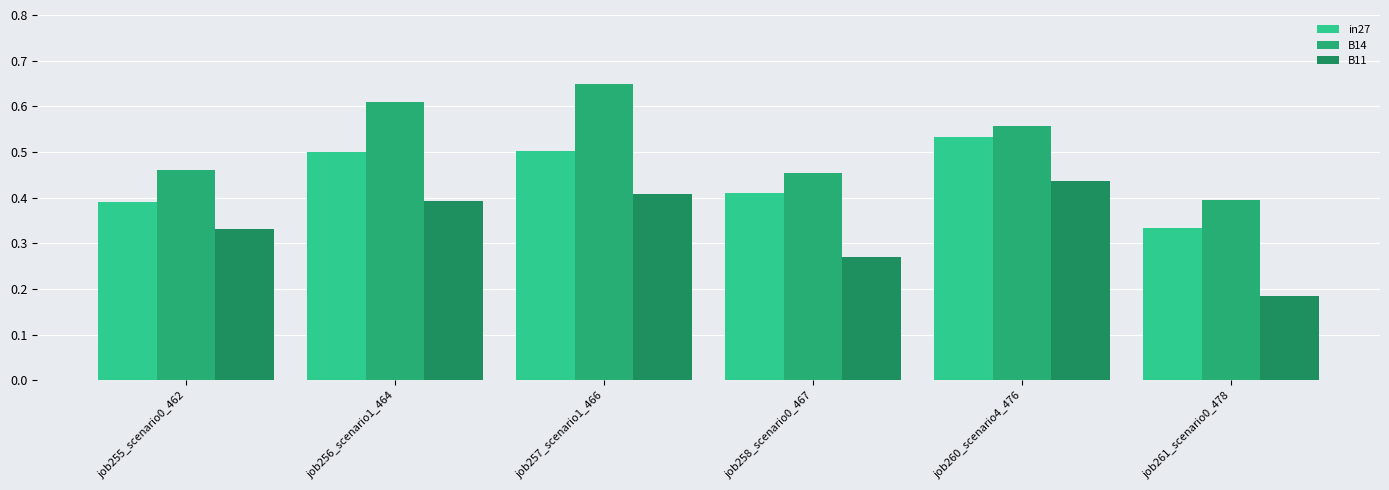

How many categories are shown in the chart?

6